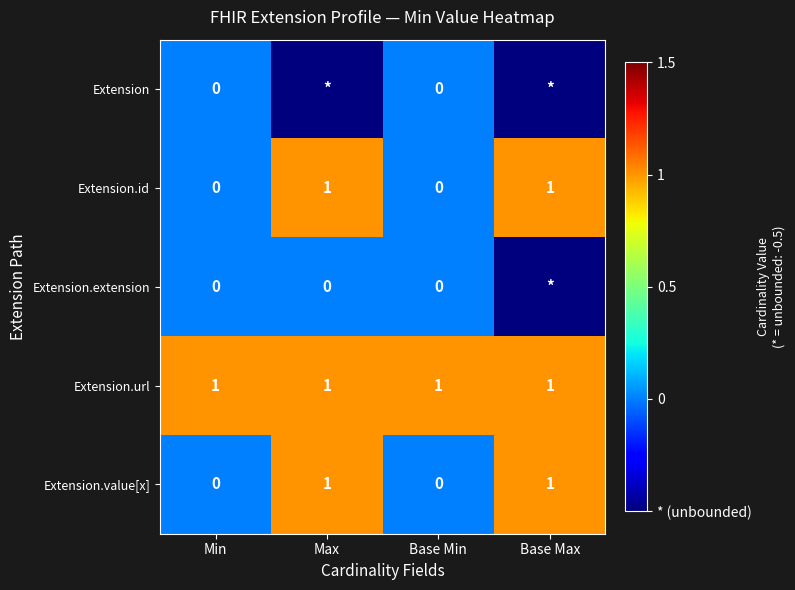

Is it true that Extension.url equals 0.6 at Min?

False